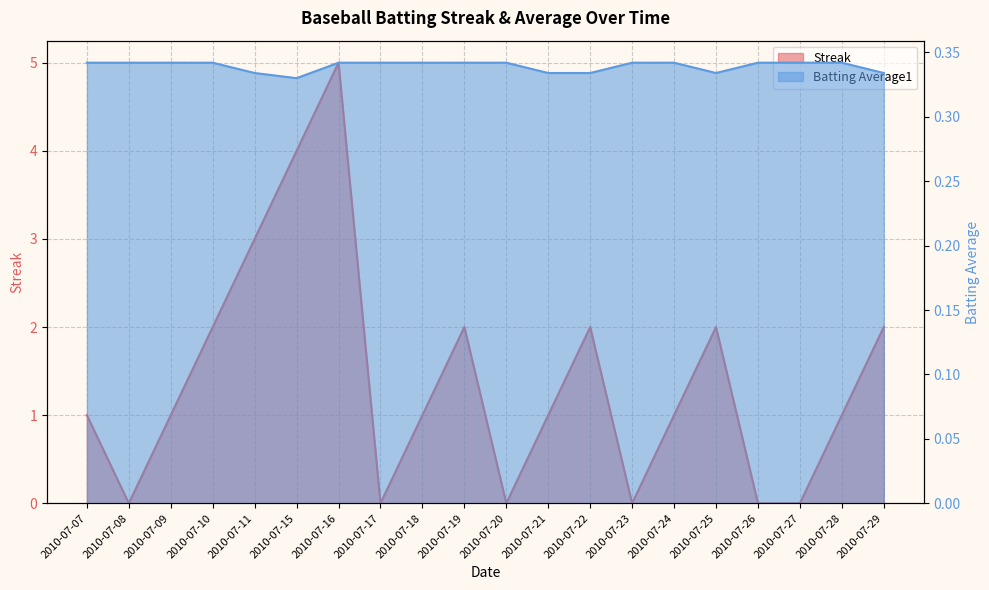

What is the greatest value displayed?

5.0